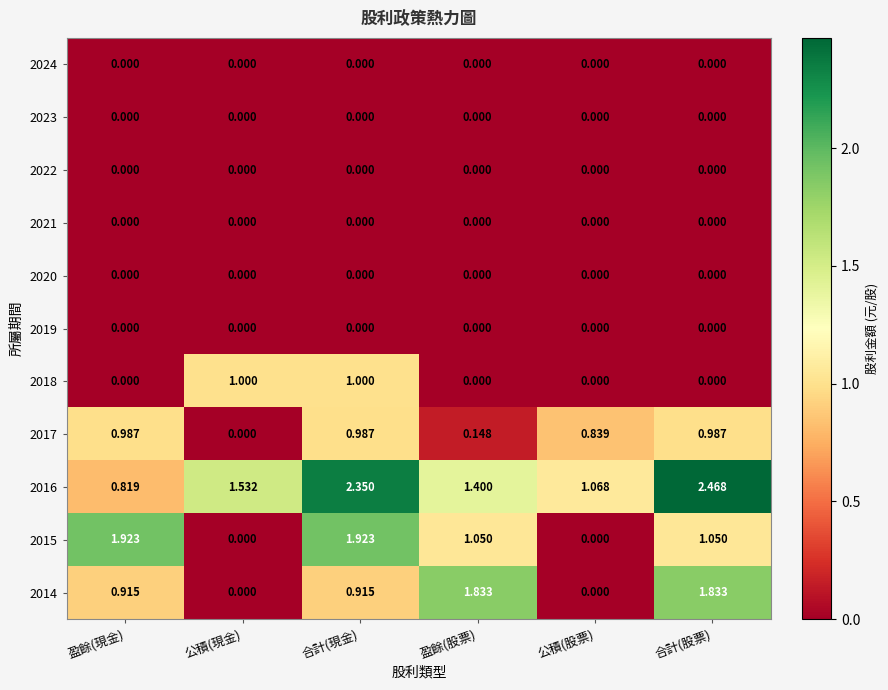

Where is 2016 nearest to the value 1?

公積(股票)